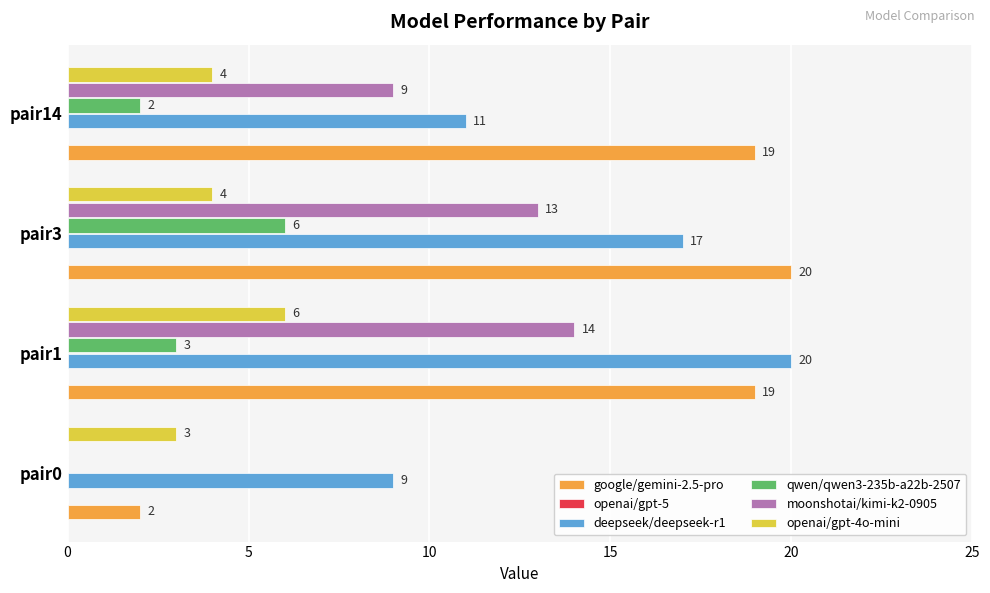

At which category is the sum across all series the highest?

pair1